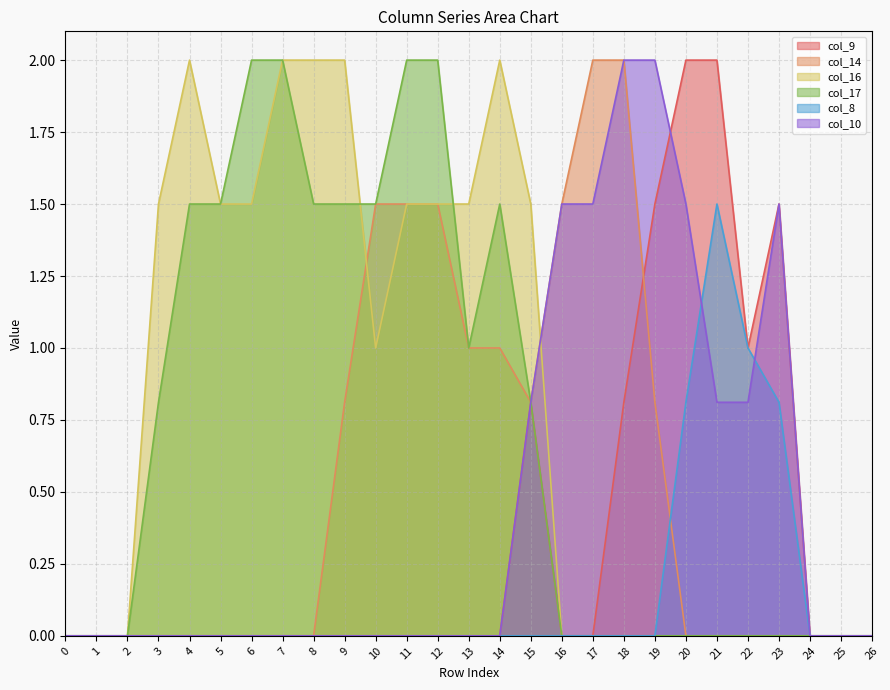

The col_17 series shows 0.0 at 22. True or false?

True